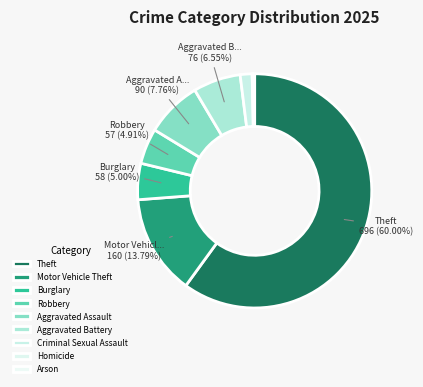

Which has a higher value, Homicide or Burglary?

Burglary